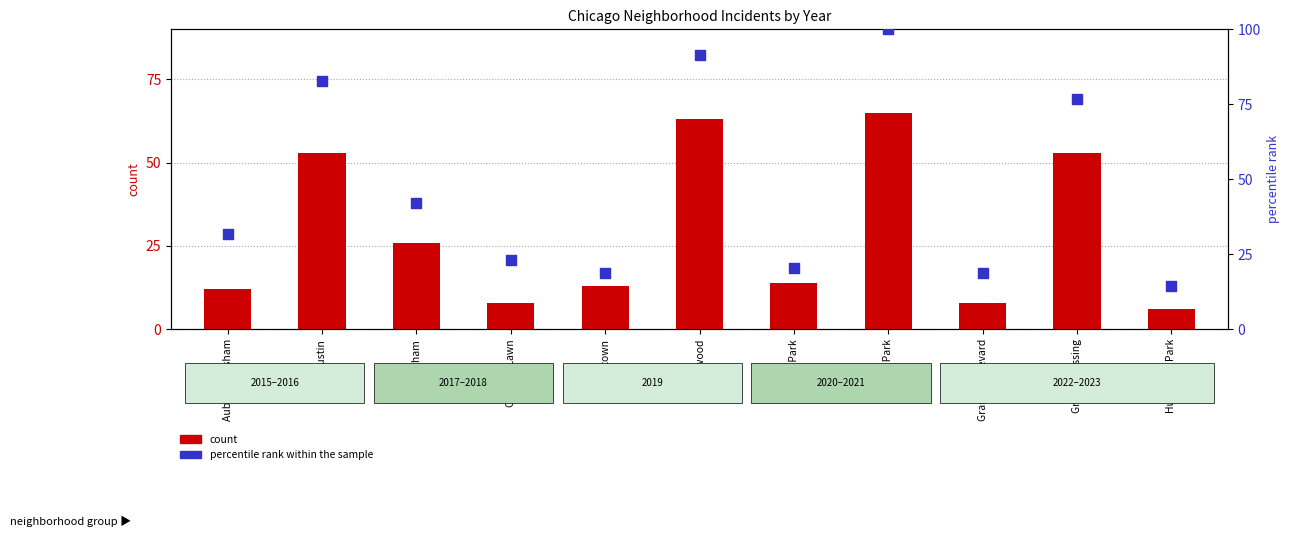

What are all the series names shown in the legend?

count, percentile rank within the sample